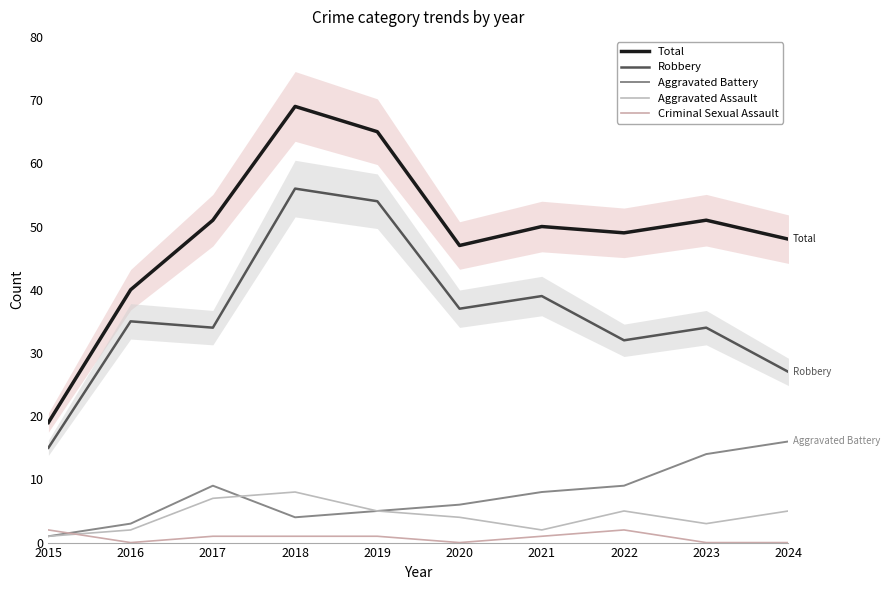

Where do Aggravated Assault and Criminal Sexual Assault first cross each other?

2015 and 2016